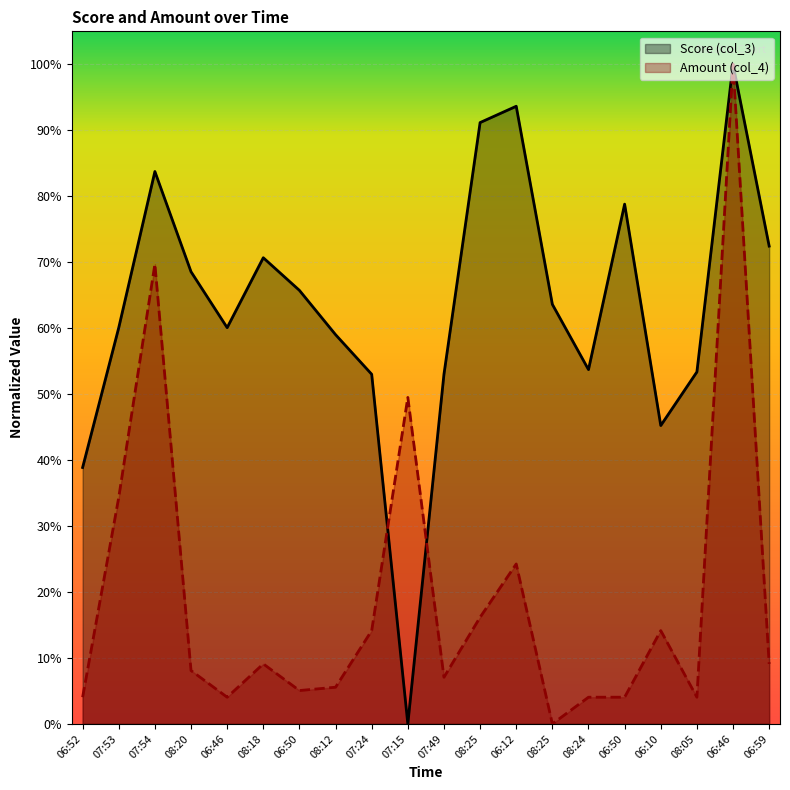

Reading right to left, extract all data points from this chart.

Score (col_3): 06:59=0.7	06:46=1.0	08:05=0.5	06:10=0.5	06:50=0.8	08:24=0.5	08:25=0.6	06:12=0.9	08:25=0.9	07:49=0.5	07:15=0.0	07:24=0.5	08:12=0.6	06:50=0.7	08:18=0.7	06:46=0.6	08:20=0.7	07:54=0.8	07:53=0.6	06:52=0.4
Amount (col_4): 06:59=0.1	06:46=1.0	08:05=0.0	06:10=0.1	06:50=0.0	08:24=0.0	08:25=0.0	06:12=0.2	08:25=0.2	07:49=0.1	07:15=0.5	07:24=0.1	08:12=0.1	06:50=0.1	08:18=0.1	06:46=0.0	08:20=0.1	07:54=0.7	07:53=0.3	06:52=0.0